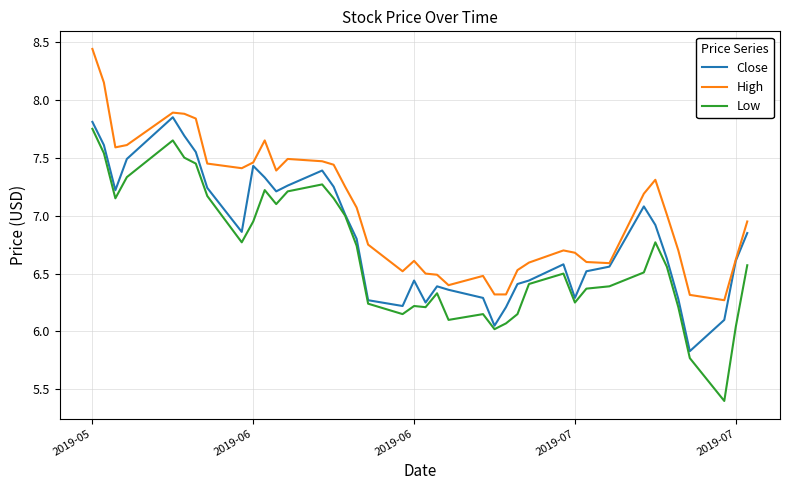

List the series in order of their overall mean, lowest first.

Low, Close, High